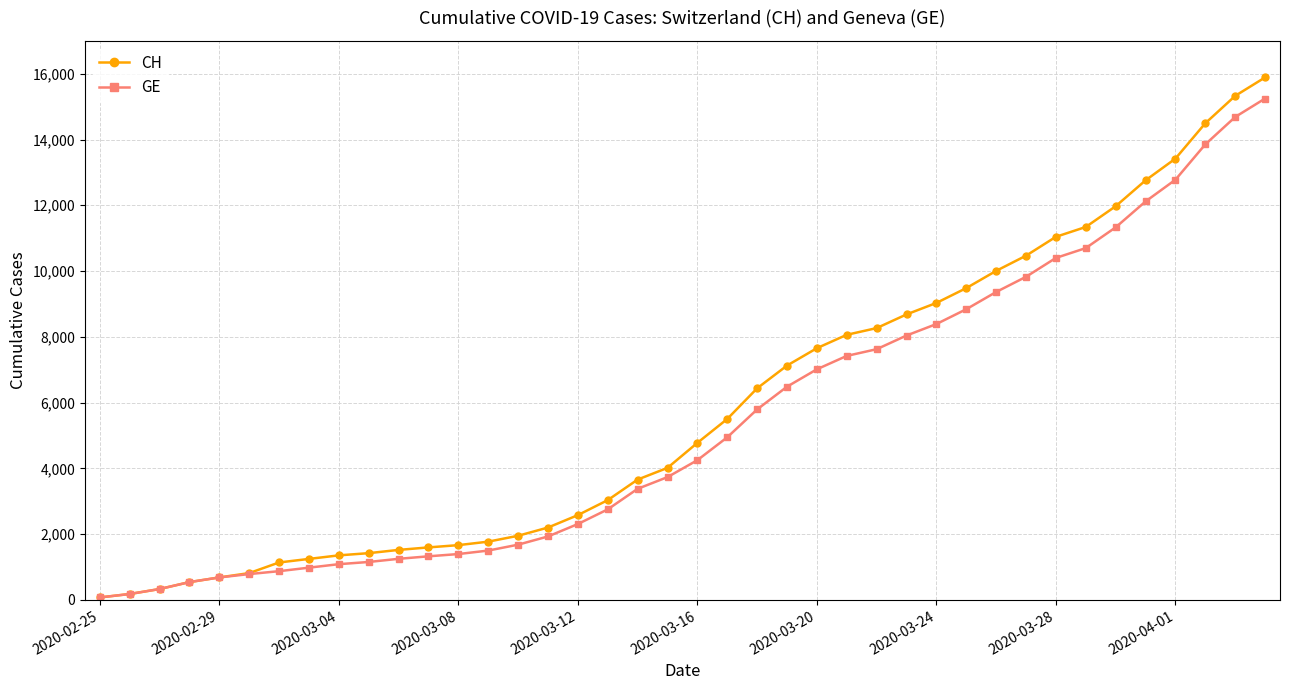

Rank the series by their maximum value, from highest to lowest.

CH, GE